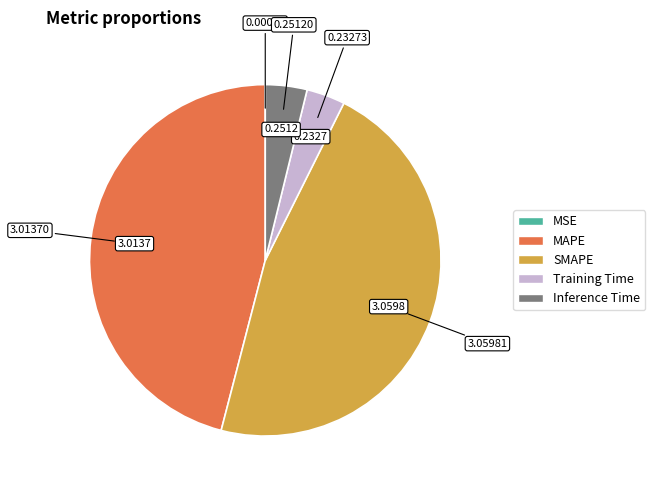

Which category has the biggest portion of the pie?

SMAPE